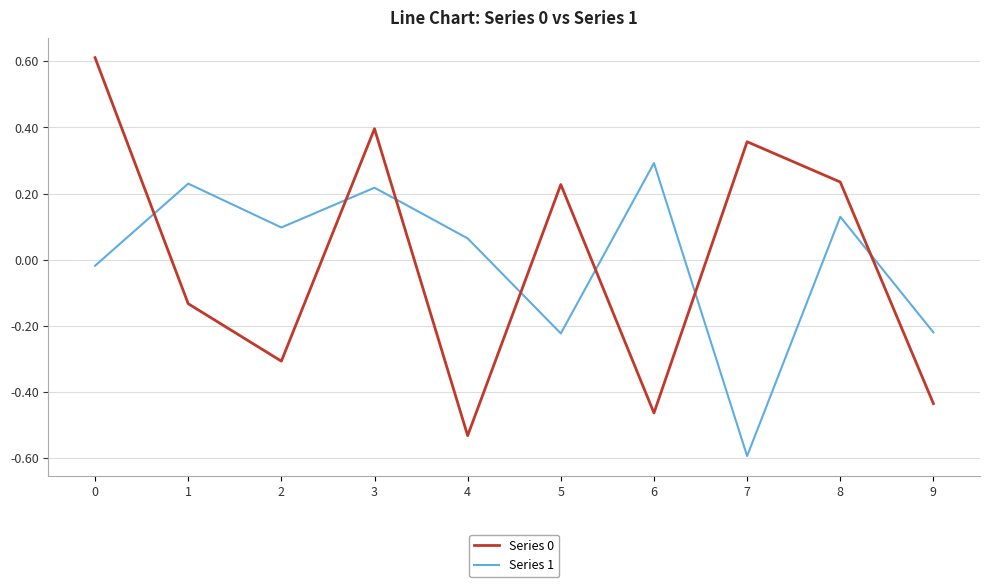

What is the smallest value displayed?

-0.6